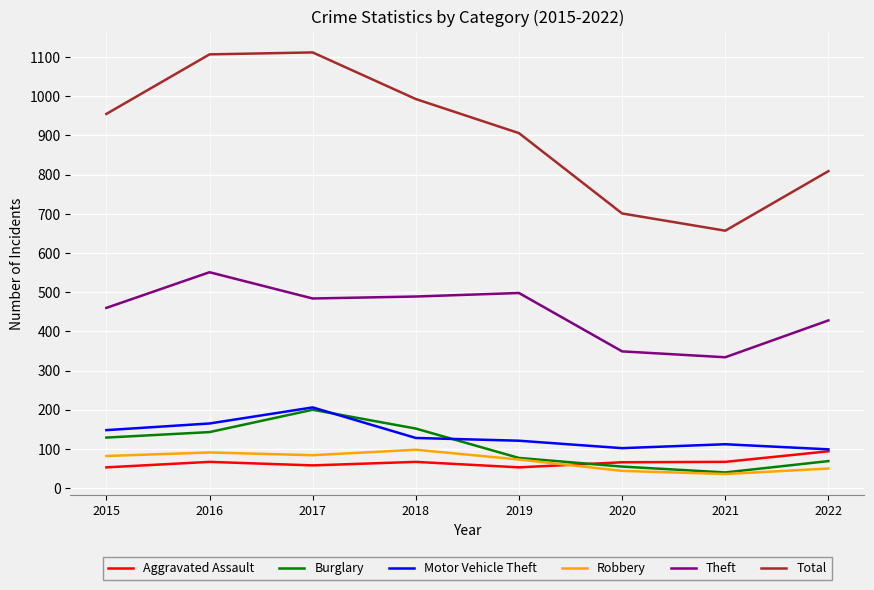

Which series has the largest total across all categories?

Total